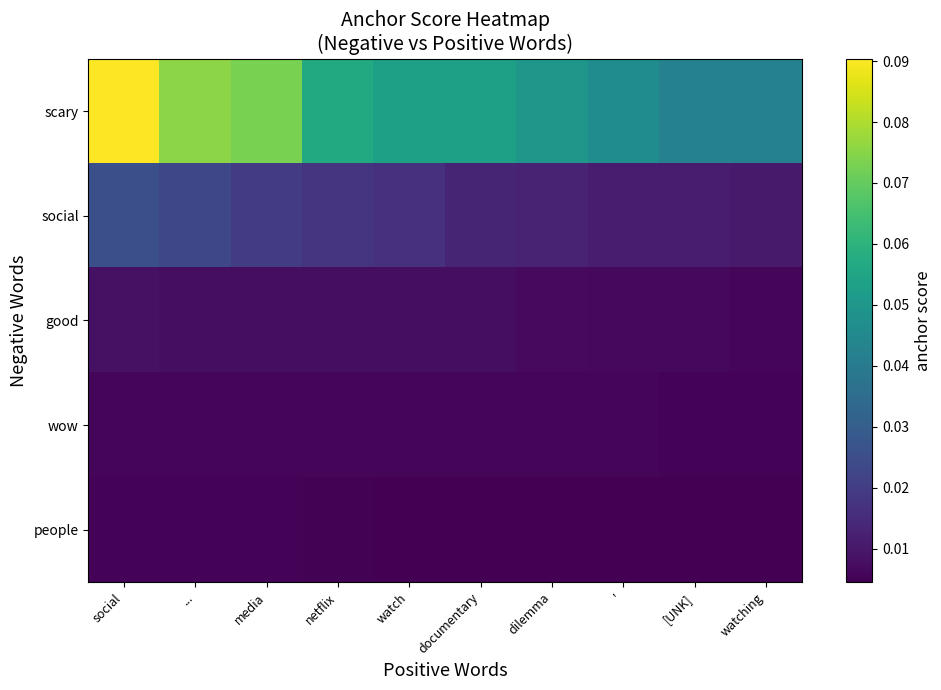

Between dilemma and ', which is larger?

dilemma